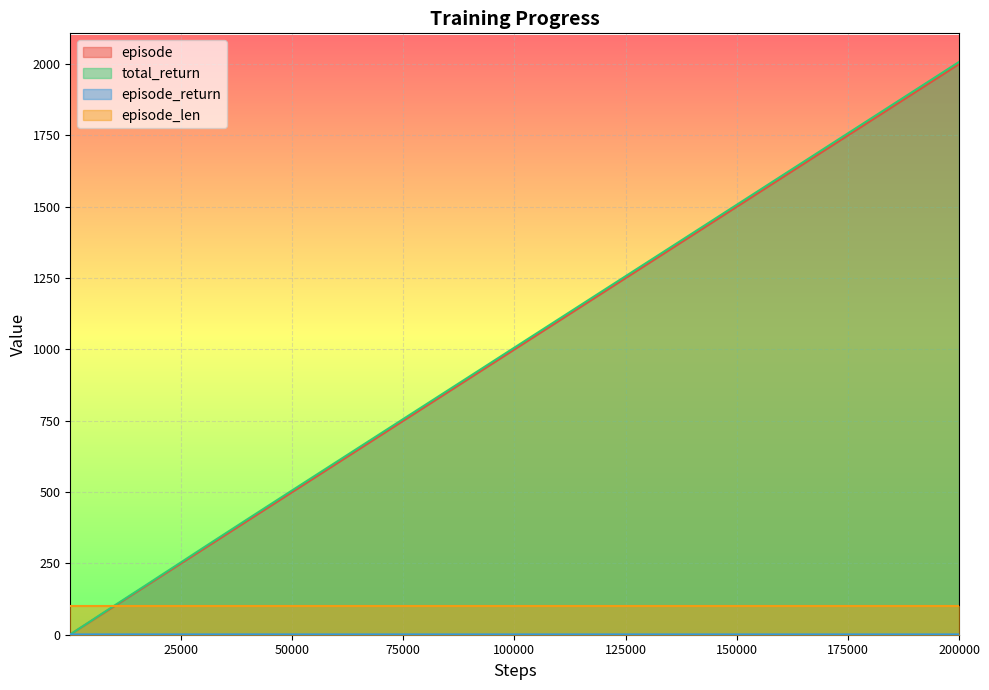

At which category is the sum across all series the highest?

200000